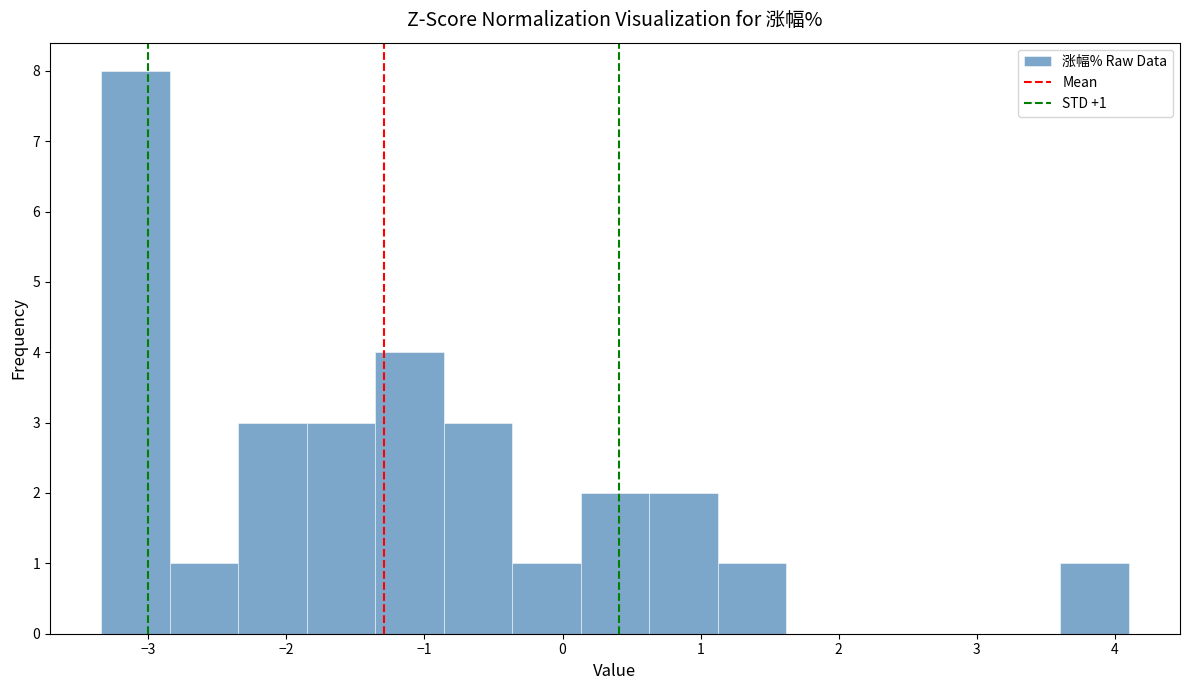

Which range on the x-axis has the tallest bar?

-3.3 to -2.8